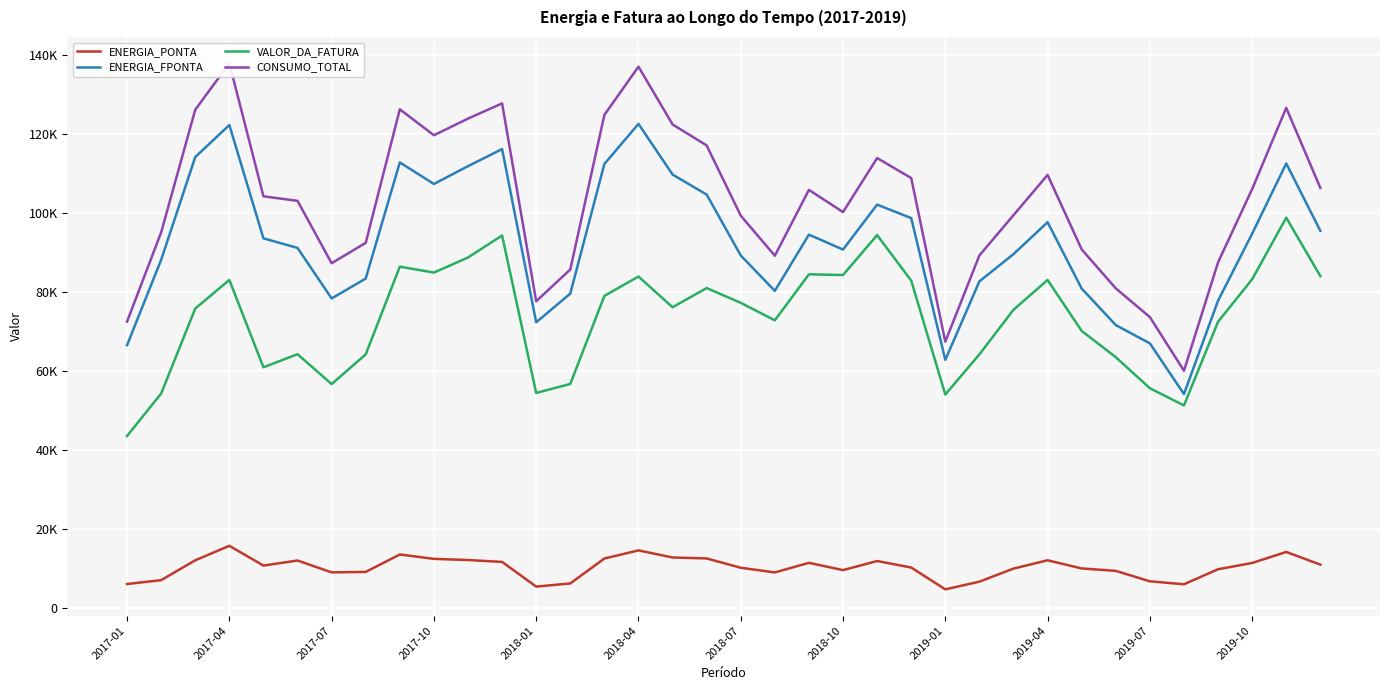

True or false: VALOR_DA_FATURA has a value of 31512.1 at 2018-01.

False